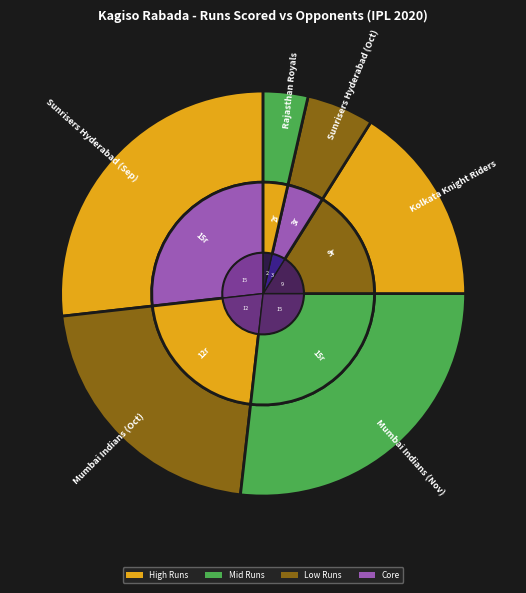

Between Kolkata Knight Riders and Sunrisers Hyderabad (Sep), which is larger?

Sunrisers Hyderabad (Sep)